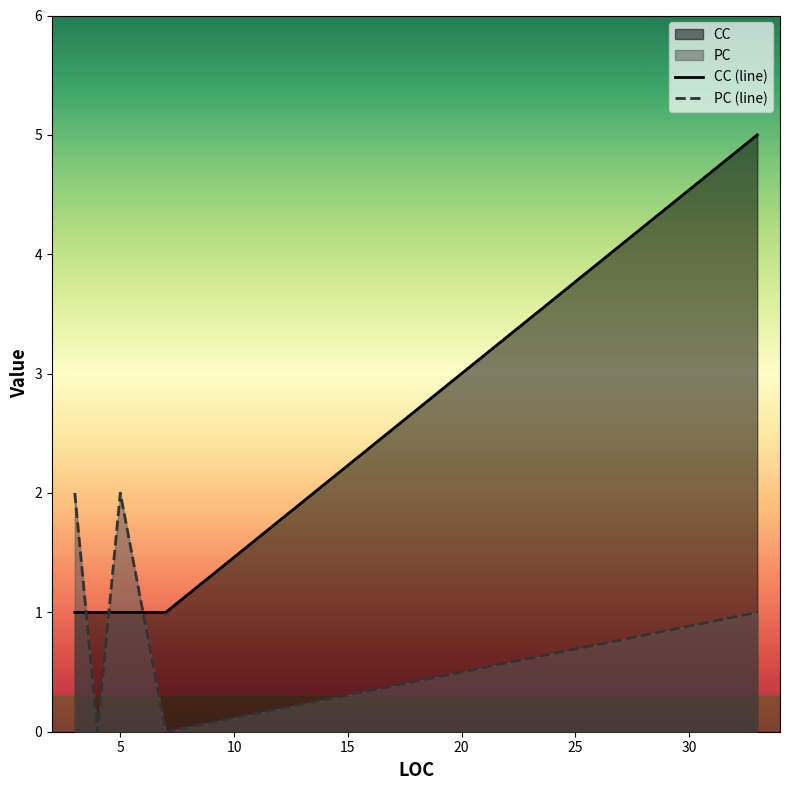

True or false: CC (line) and PC (line) cross at least once.

True